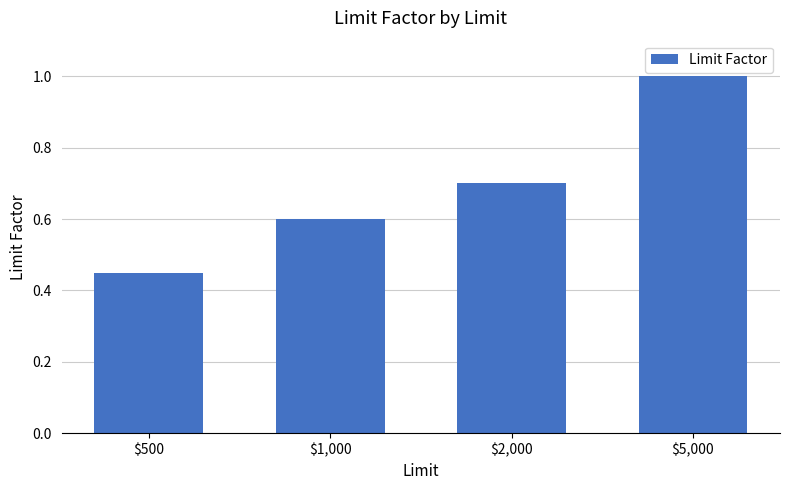

Does the chart contain stacked bars?

No